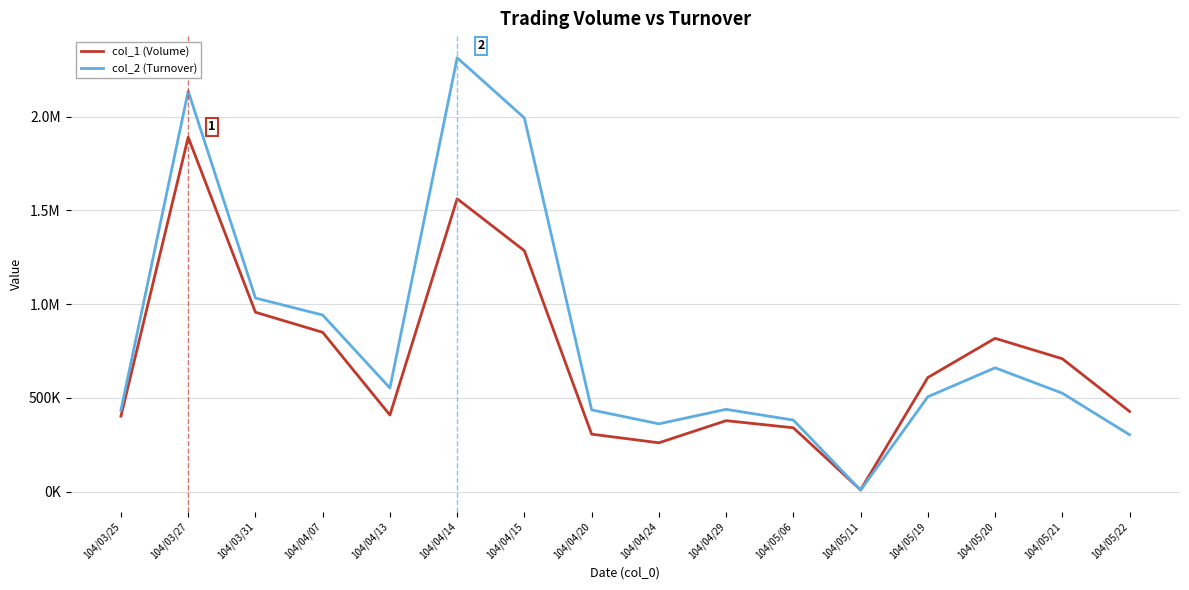

Does the chart display data point markers on the line(s)?

No